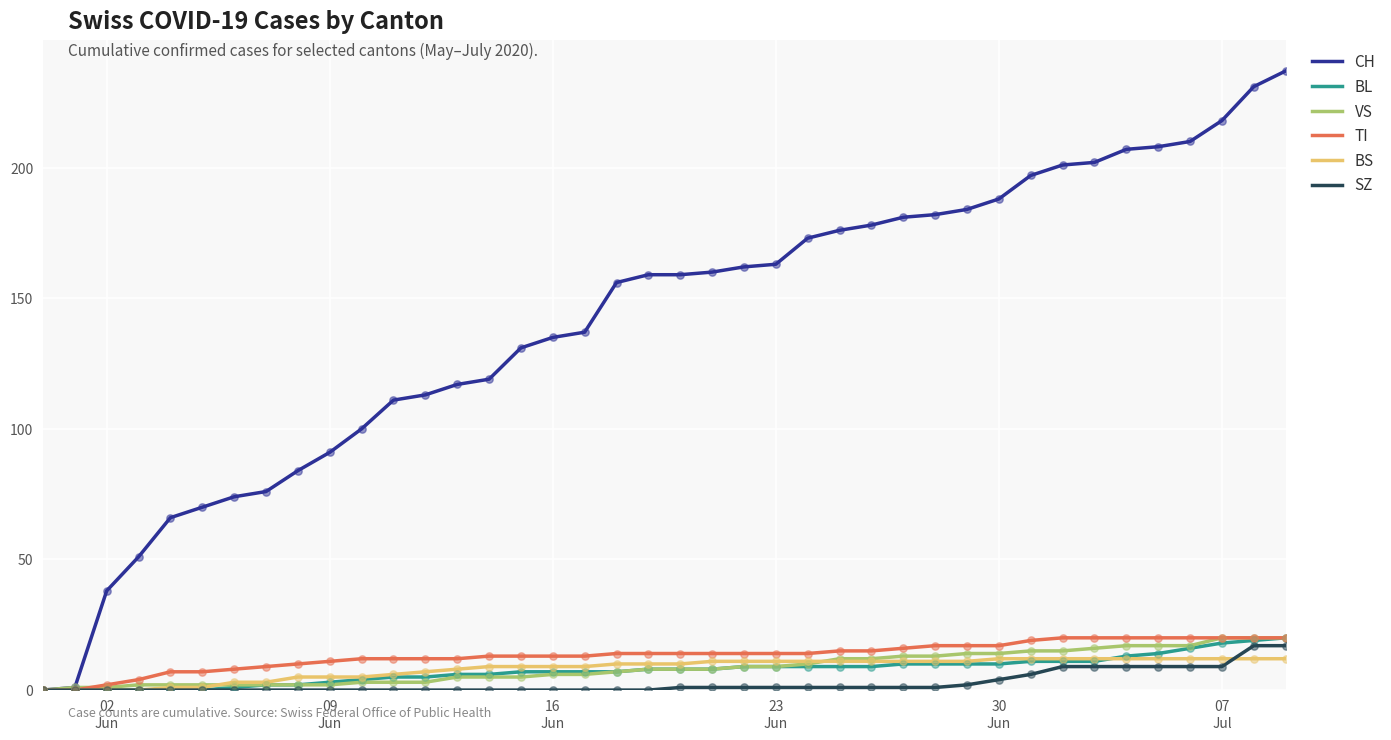

Which series has the largest total across all categories?

CH